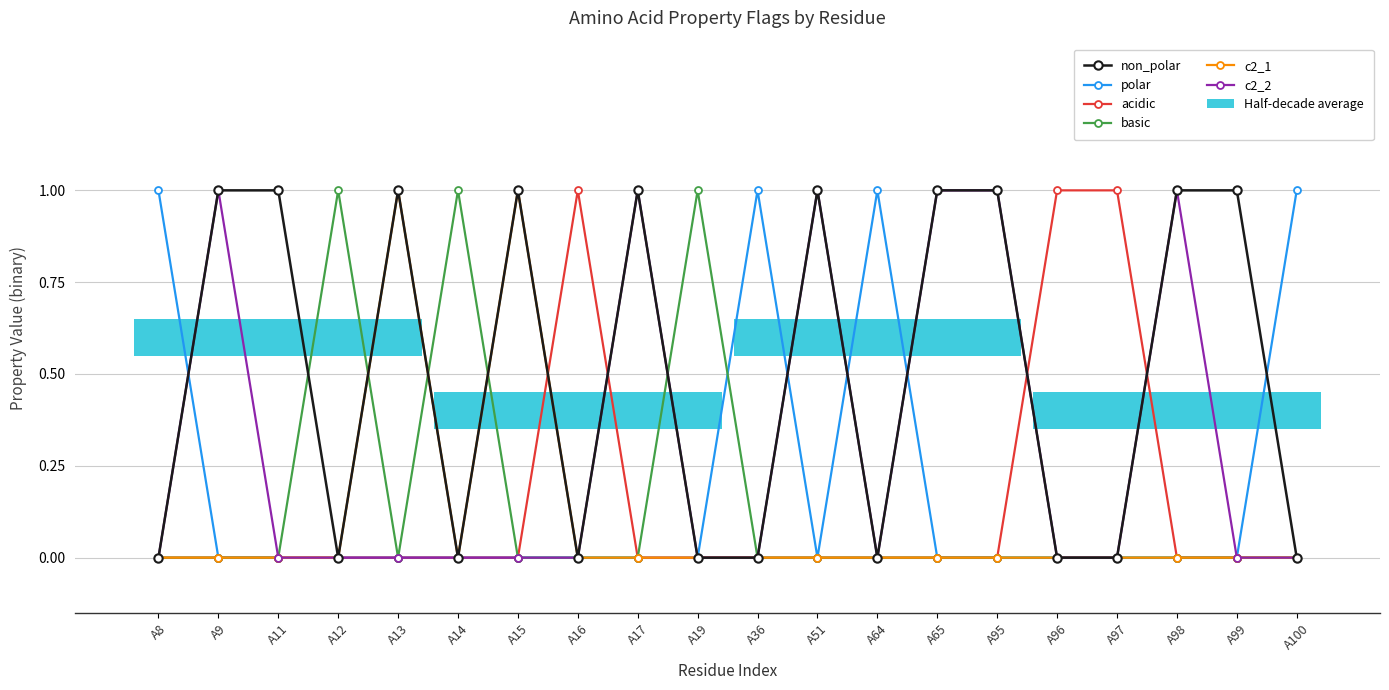

True or false: non_polar has a value of 0 at A64.

True